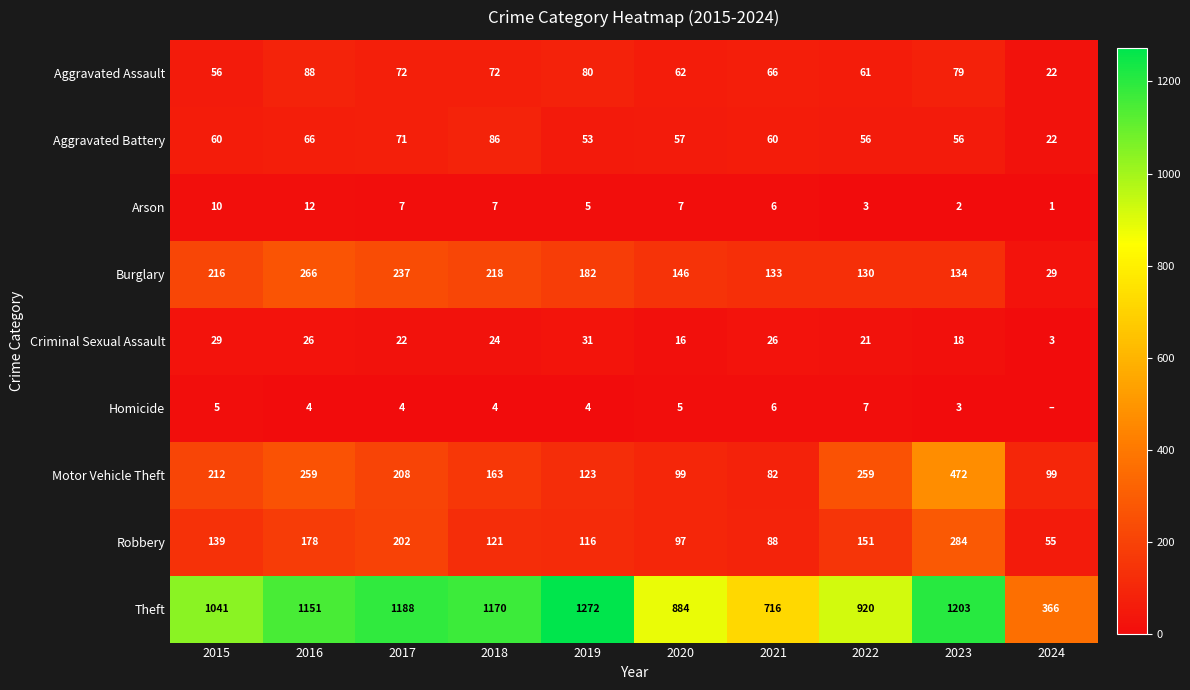

At 2020, list the series in order from largest to smallest.

Theft, Burglary, Motor Vehicle Theft, Robbery, Aggravated Assault, Aggravated Battery, Criminal Sexual Assault, Arson, Homicide